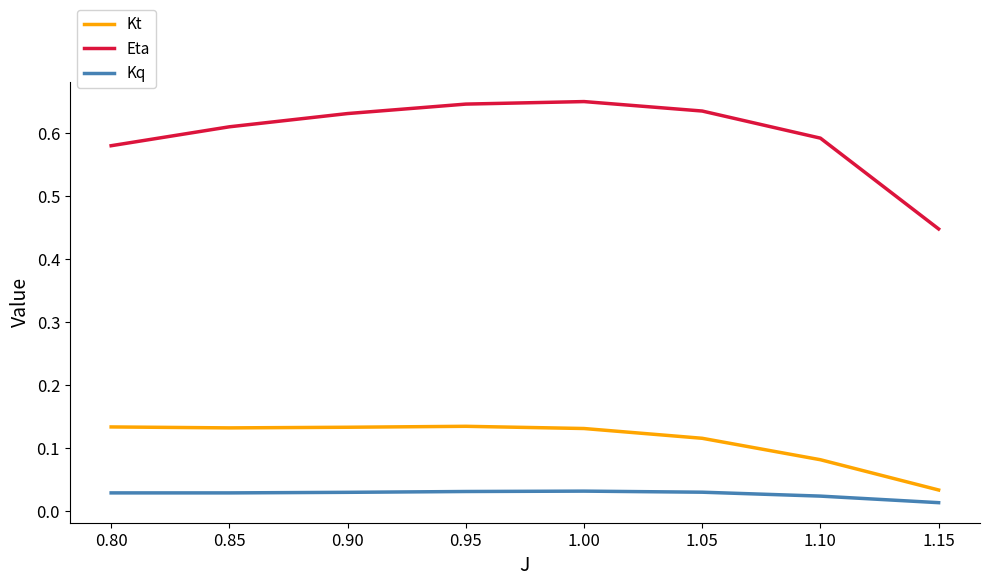

Which series has the largest range (max minus min)?

Eta